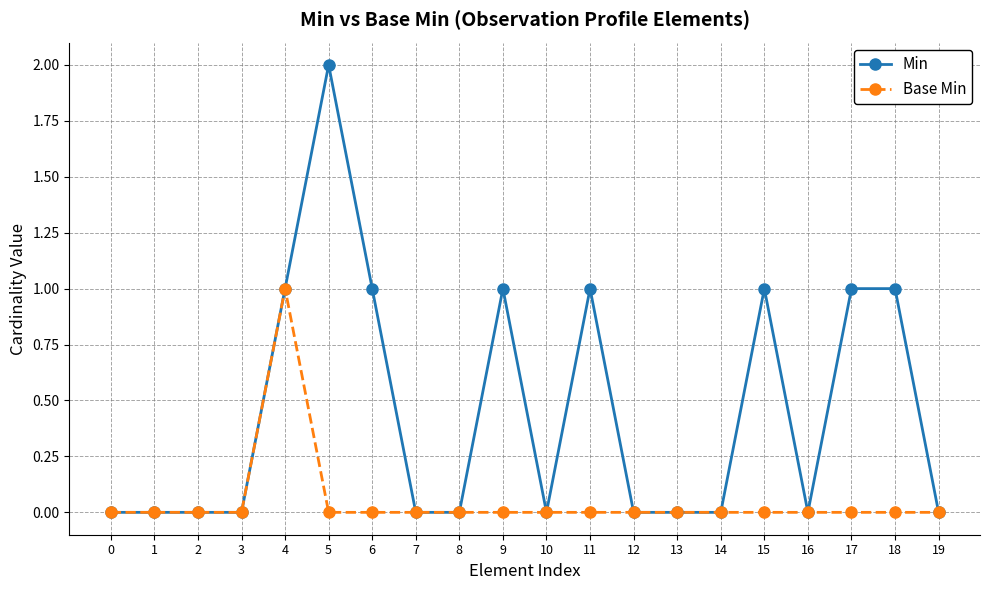

Is it true that Base Min equals 1 at 16?

False